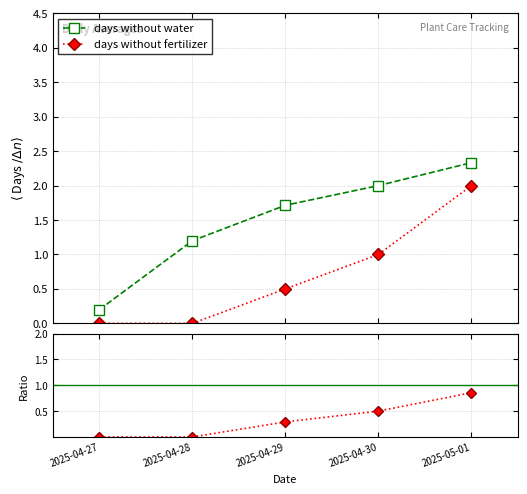

At which category does the chart reach its minimum across all series?

2025-04-27